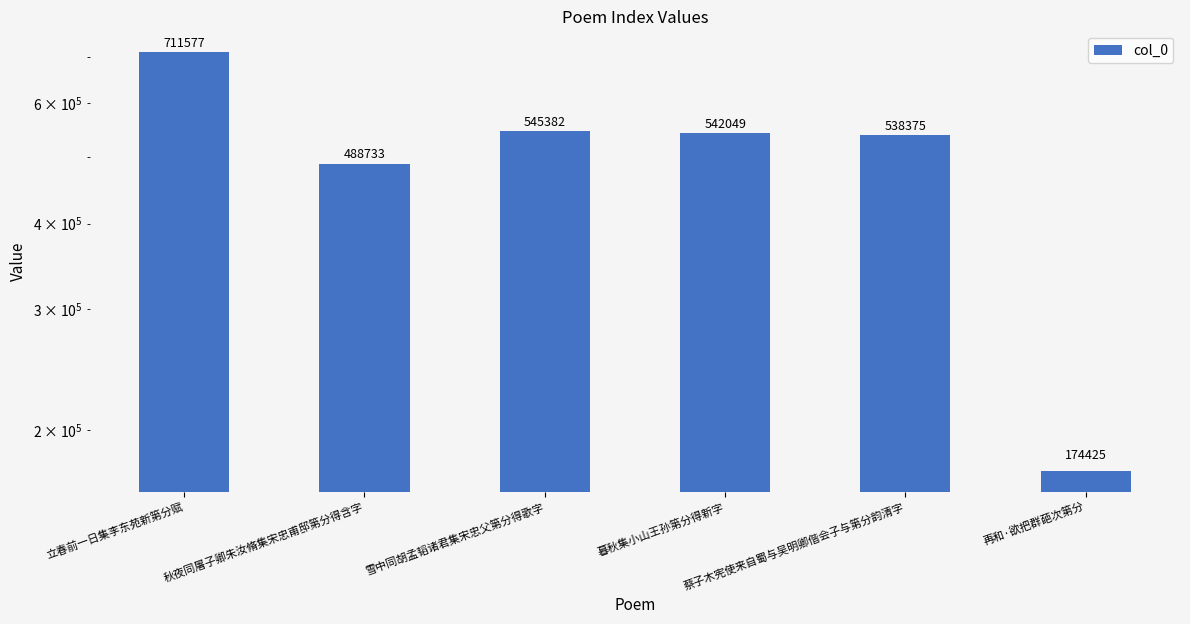

What is the difference between the maximum and second lowest values?

222844